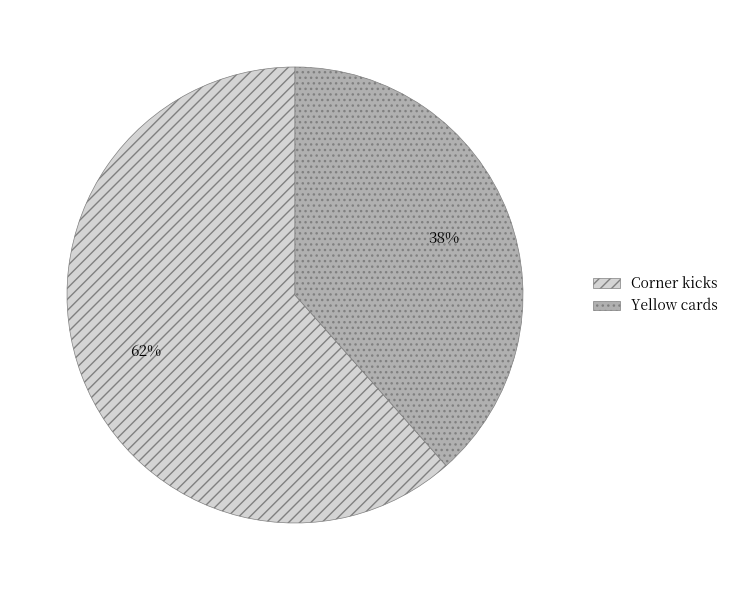

Rank the categories by value from lowest to highest.

Yellow cards, Corner kicks